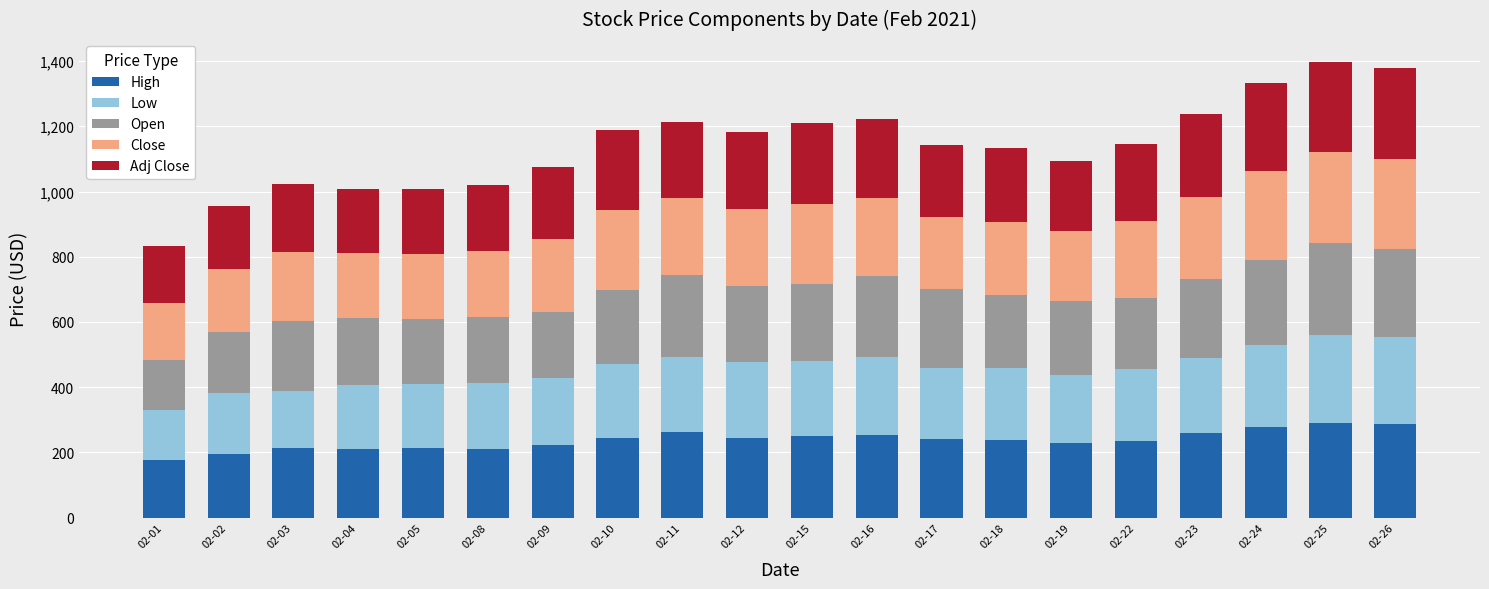

What value does the High series have at 02-02?

193.8